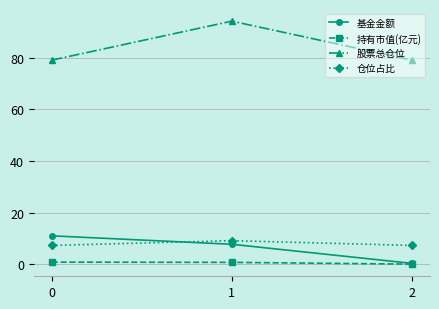

At which category is the sum across all series the highest?

1